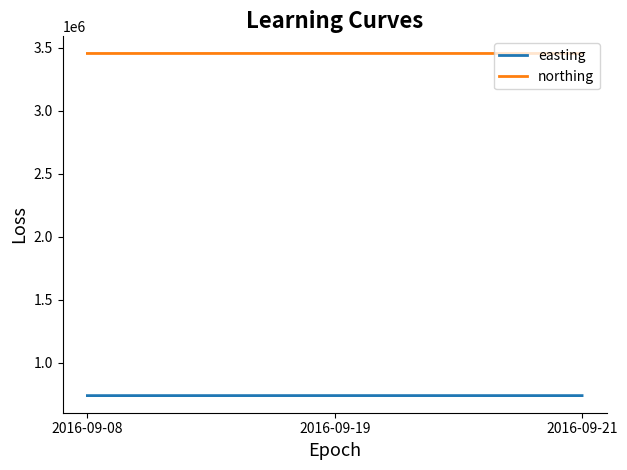

What is the sum of the easting values at 2016-09-19 and 2016-09-08?

1482568.0